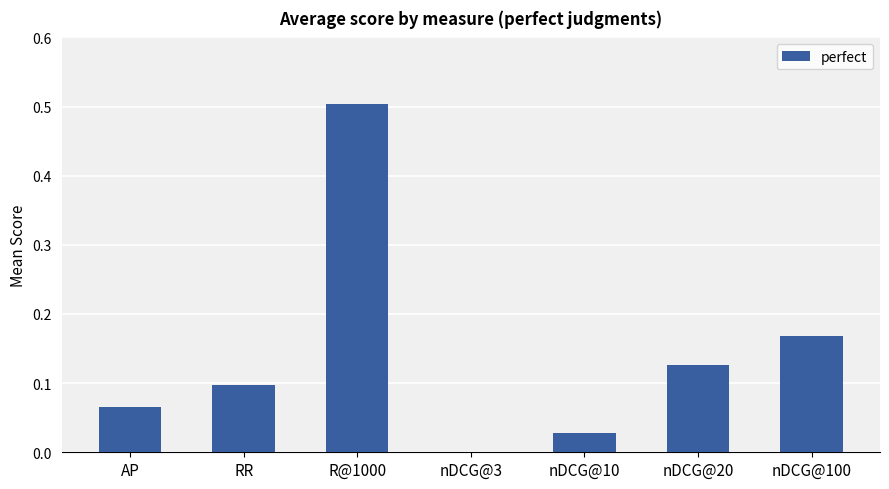

The value at nDCG@3 is 0.0. True or false?

True